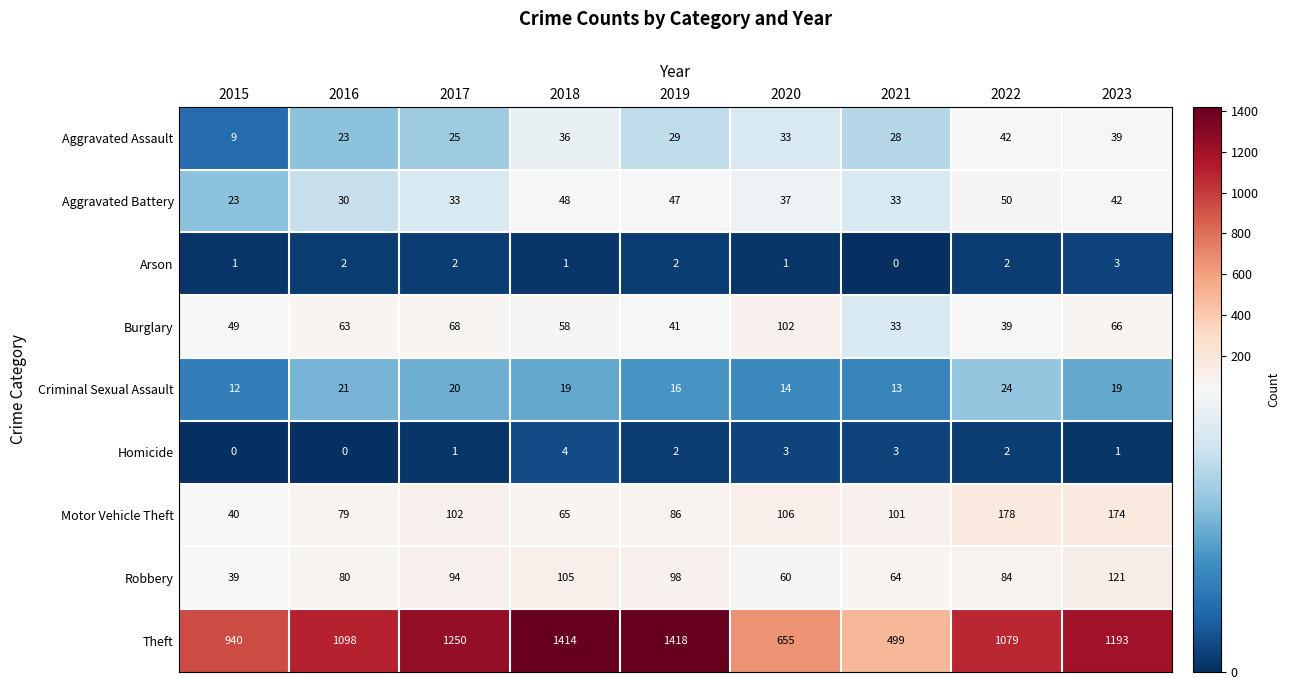

At 2020, list the series in order from smallest to largest.

Arson, Homicide, Criminal Sexual Assault, Aggravated Assault, Aggravated Battery, Robbery, Burglary, Motor Vehicle Theft, Theft